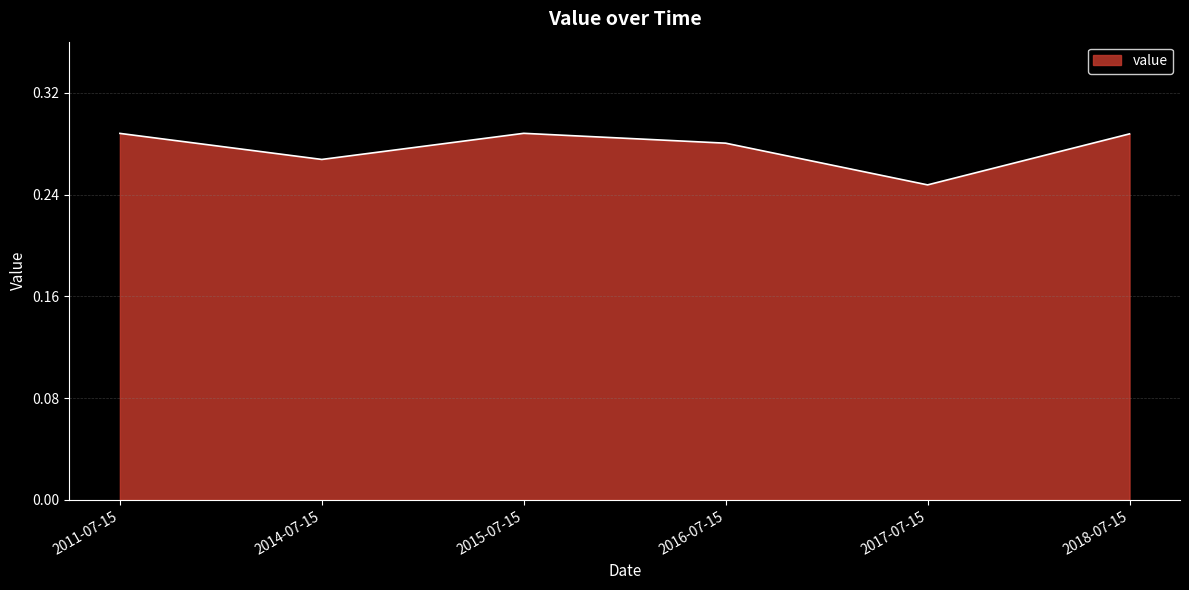

How many interior local peaks (higher than both neighbors) does the data have?

1